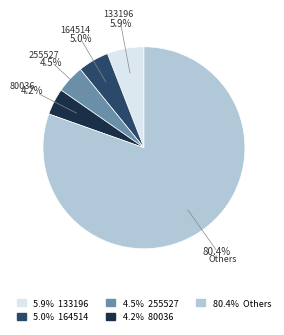

Is there any slice that represents more than half of the pie?

Yes